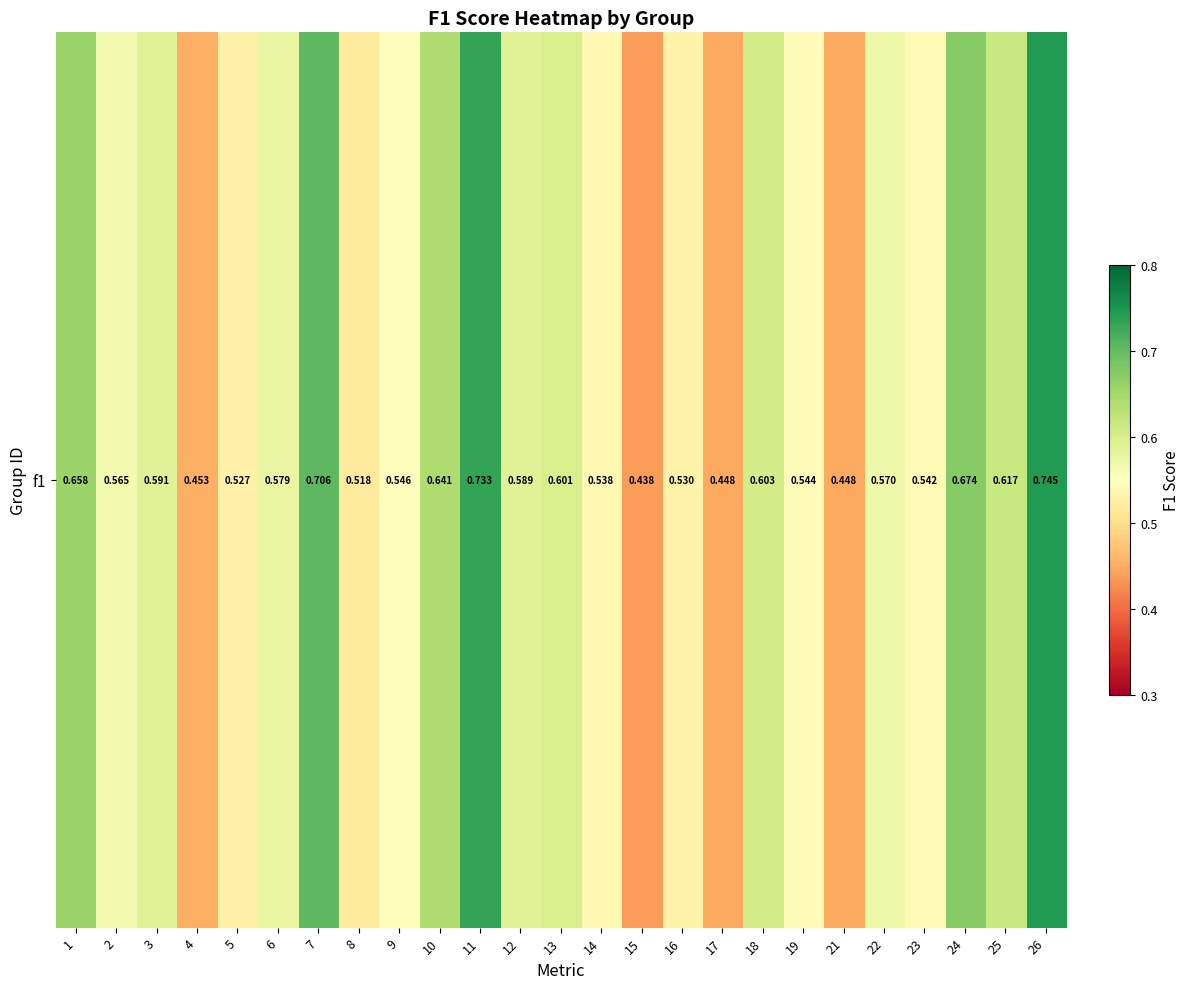

Reading right to left, list all the values displayed in this chart.

0.7	0.6	0.7	0.5	0.6	0.4	0.5	0.6	0.4	0.5	0.4	0.5	0.6	0.6	0.7	0.6	0.5	0.5	0.7	0.6	0.5	0.5	0.6	0.6	0.7